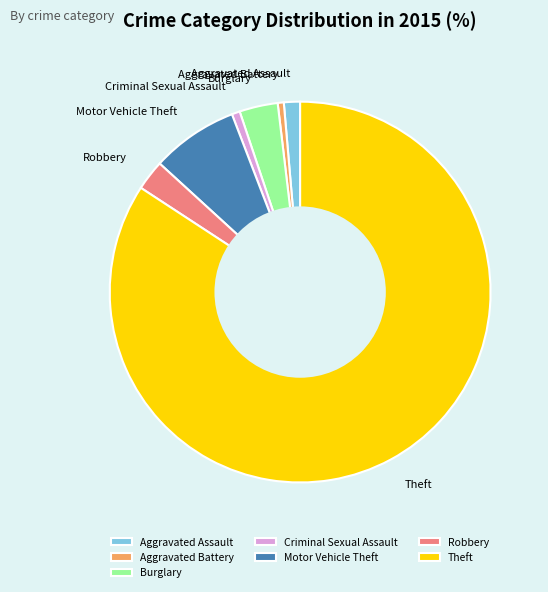

The Motor Vehicle Theft slice represents 7% of the pie. True or false?

True